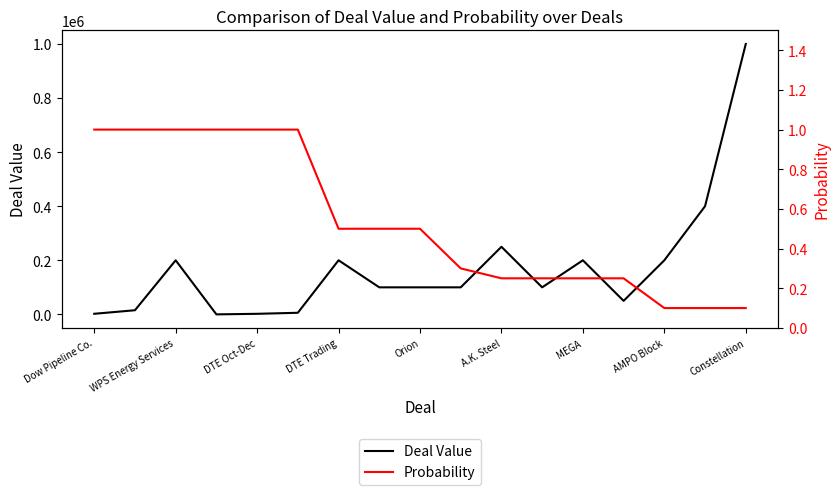

At which label does Deal Value reach its peak?

Constellation